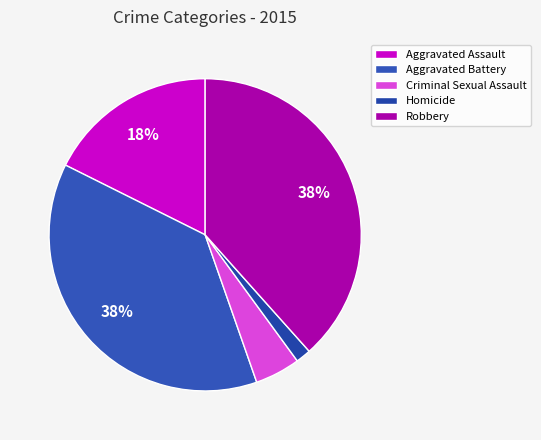

Is it true that Aggravated Assault is 18% of the pie?

True